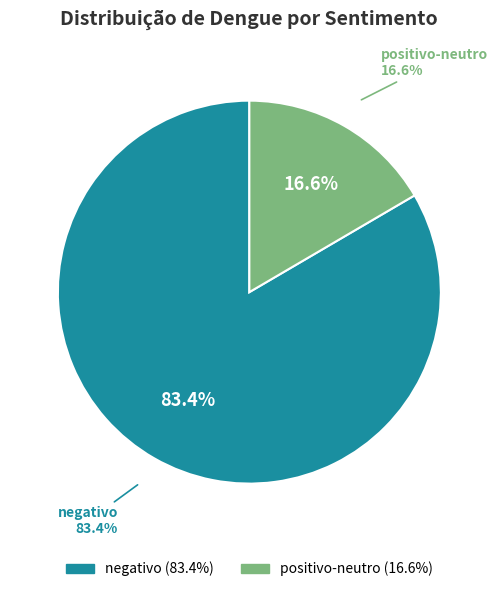

Count the number of slices in the pie.

2